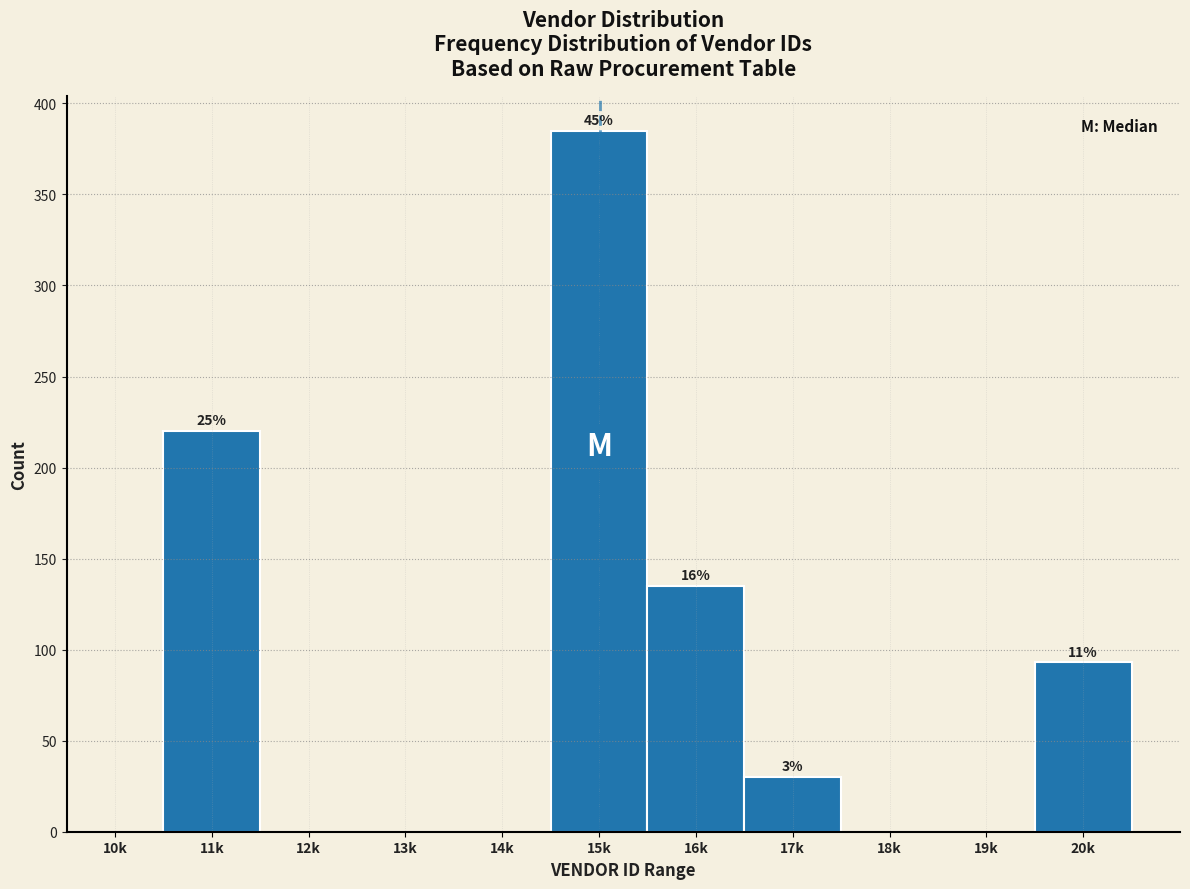

Reading left to right, list all the values displayed in this chart.

10k=0	11k=220	12k=0	13k=0	14k=0	15k=385	16k=135	17k=30	18k=0	19k=0	20k=93